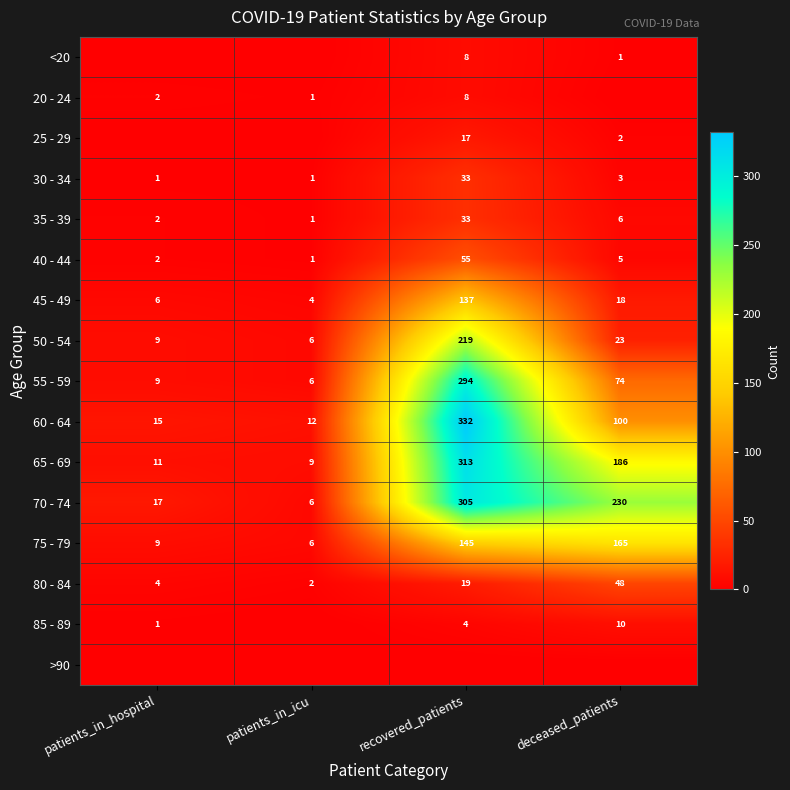

True or false: 65 - 69 has a value of 16 at patients_in_hospital.

False